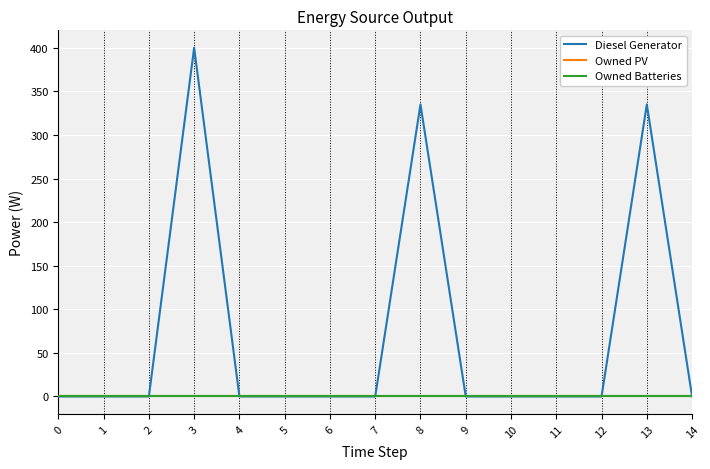

Reading left to right, extract all data points from this chart.

Diesel Generator: 0=0	1=0	2=0	3=400	4=0	5=0	6=0	7=0	8=335	9=0	10=0	11=0	12=0	13=335	14=0
Owned PV: 0=0	1=0	2=0	3=0	4=0	5=0	6=0	7=0	8=0	9=0	10=0	11=0	12=0	13=0	14=0
Owned Batteries: 0=0	1=0	2=0	3=0	4=0	5=0	6=0	7=0	8=0	9=0	10=0	11=0	12=0	13=0	14=0